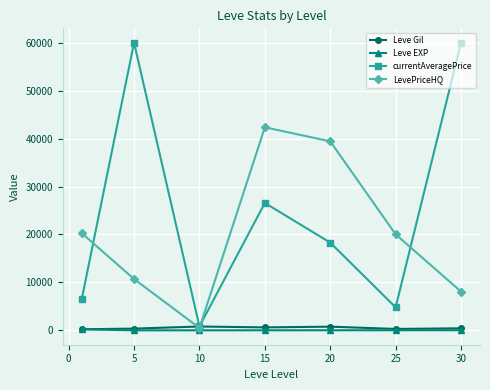

What is the value of the LevePriceHQ point at the 6th from the left?

20025.0